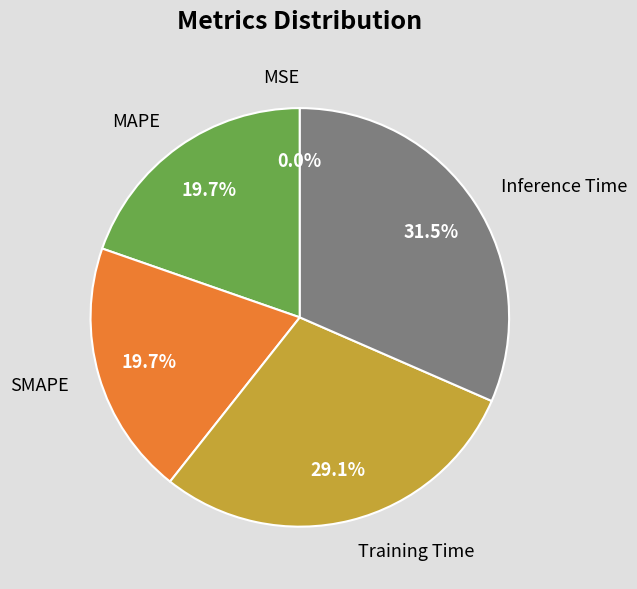

What is the largest slice in the pie chart?

Inference Time